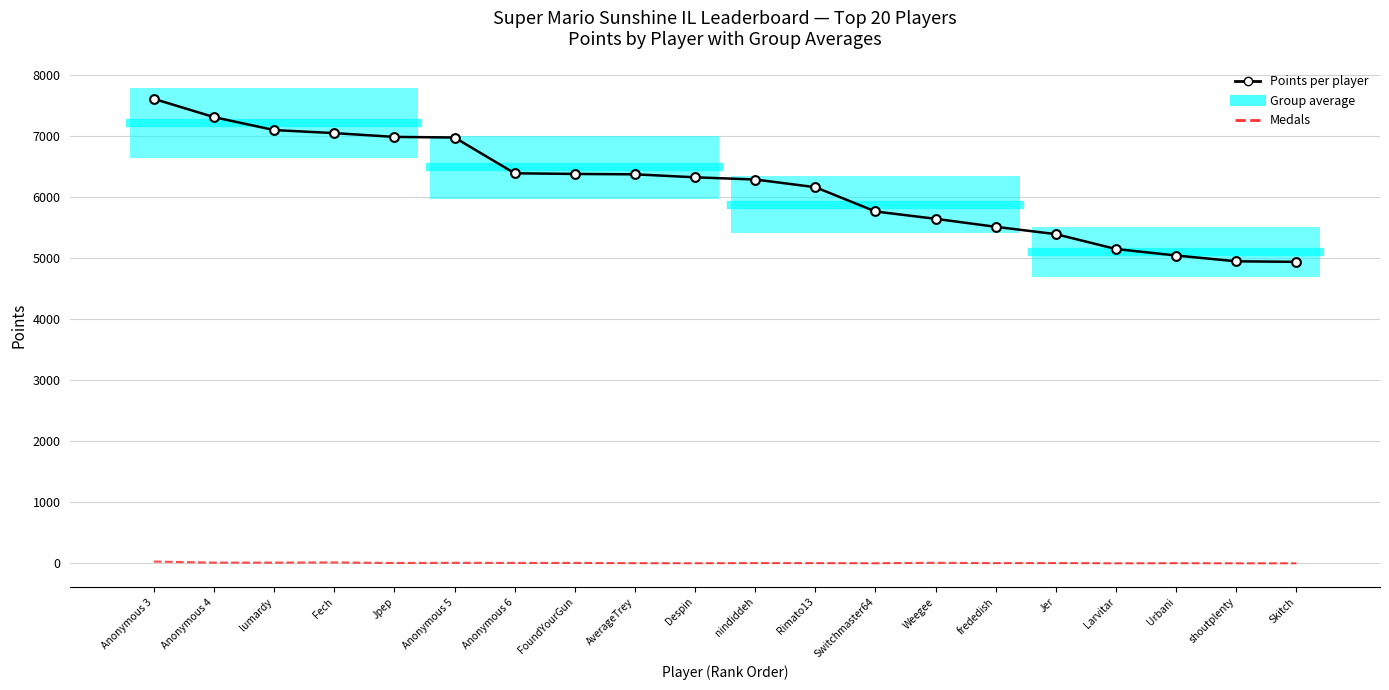

Which series has the largest total across all categories?

Points per player